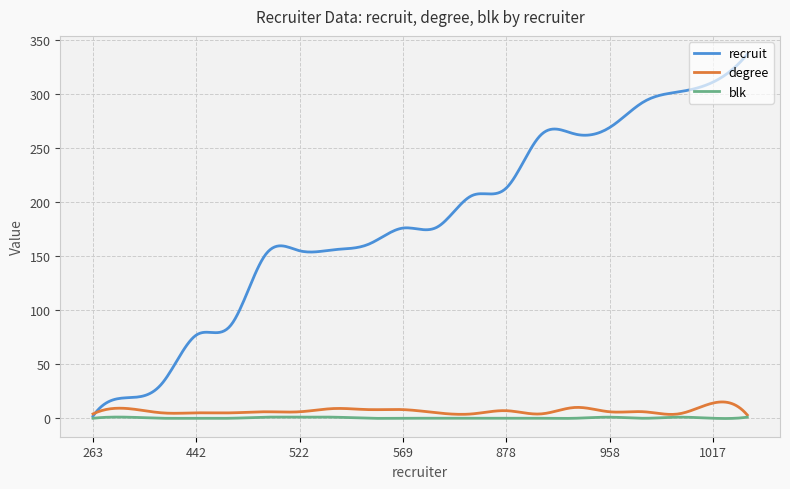

Rank the series by their maximum value, from highest to lowest.

recruit, degree, blk